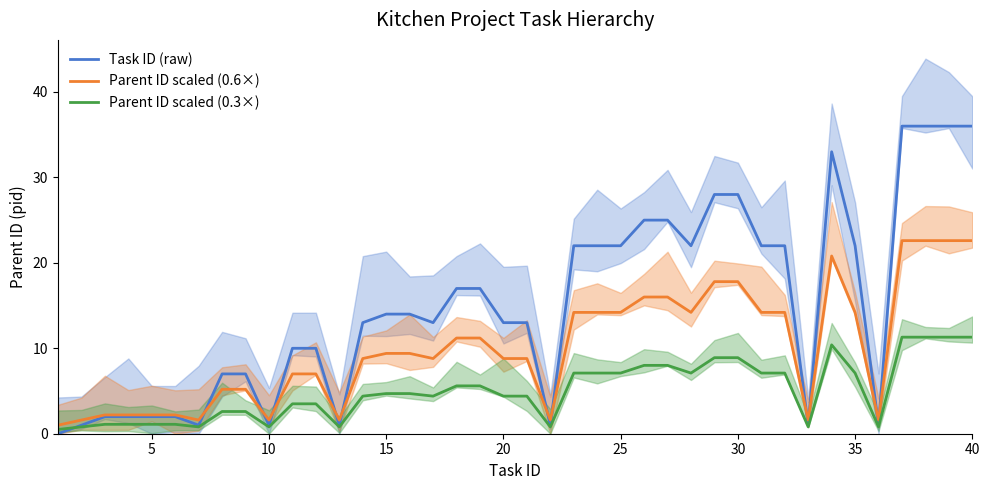

How many interior local peaks does the Parent ID scaled (0.6×) series have?

1